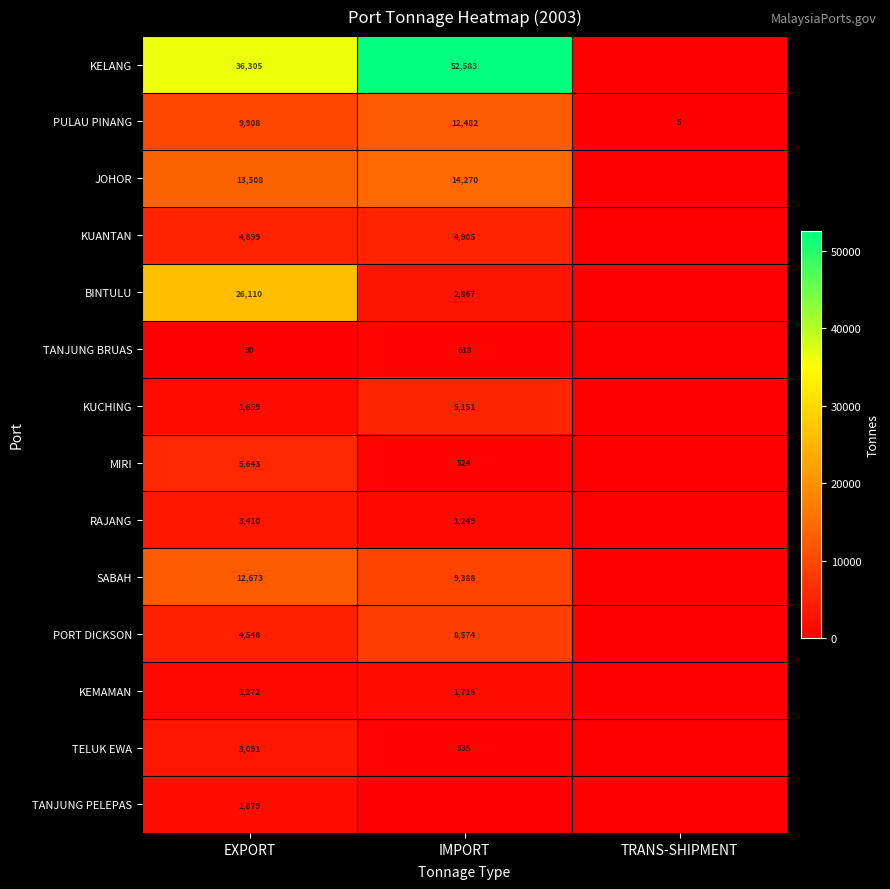

What is the sum of the KEMAMAN values at IMPORT and EXPORT?

2988